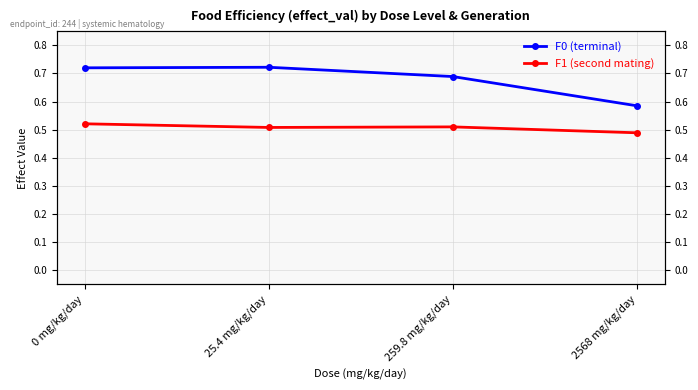

At 0 mg/kg/day, list the series in order from smallest to largest.

F1 (second mating), F0 (terminal)